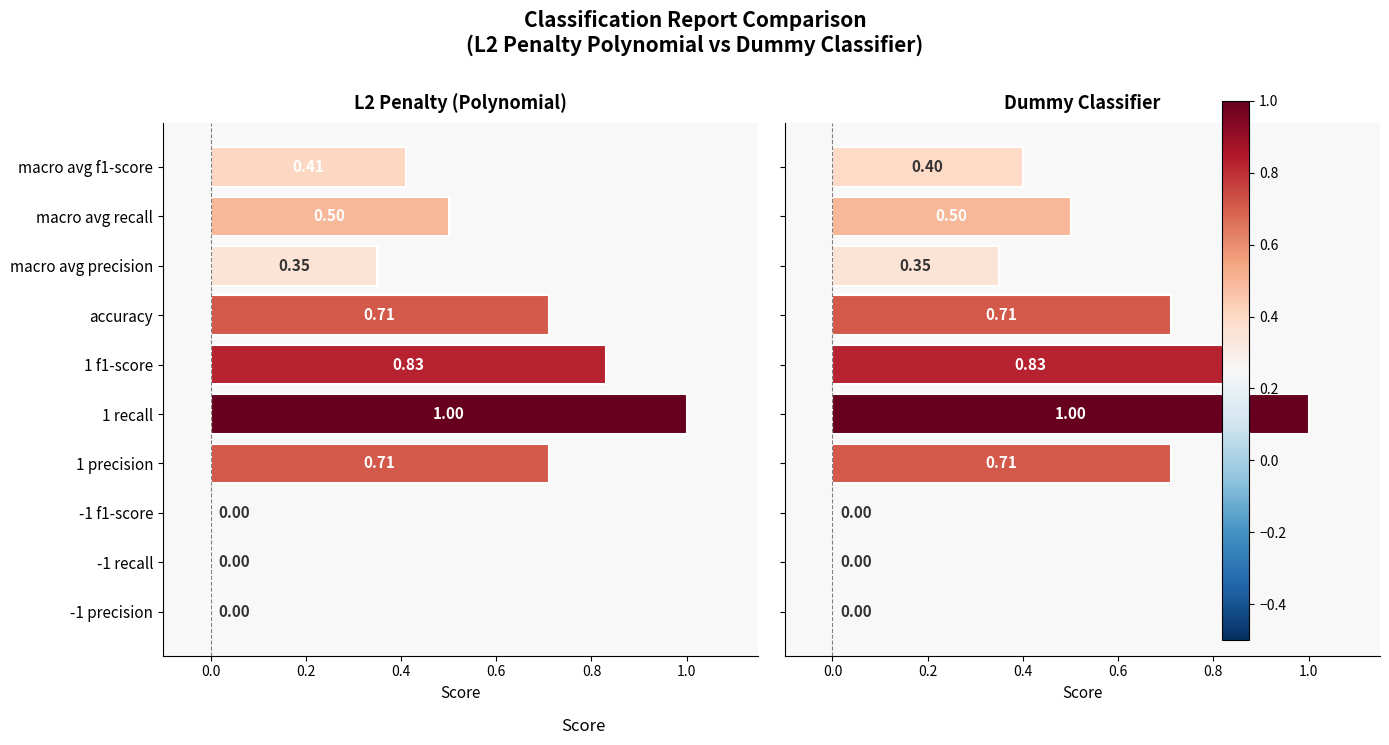

Which has a higher value, -1 precision or 1 f1-score?

1 f1-score